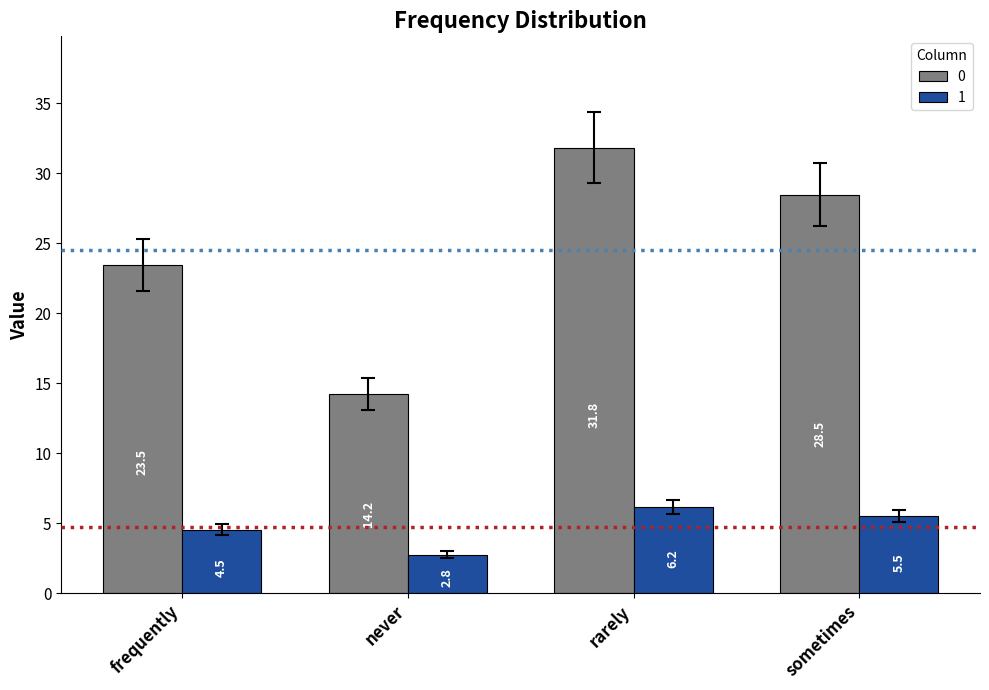

How many bars are there in each group?

2